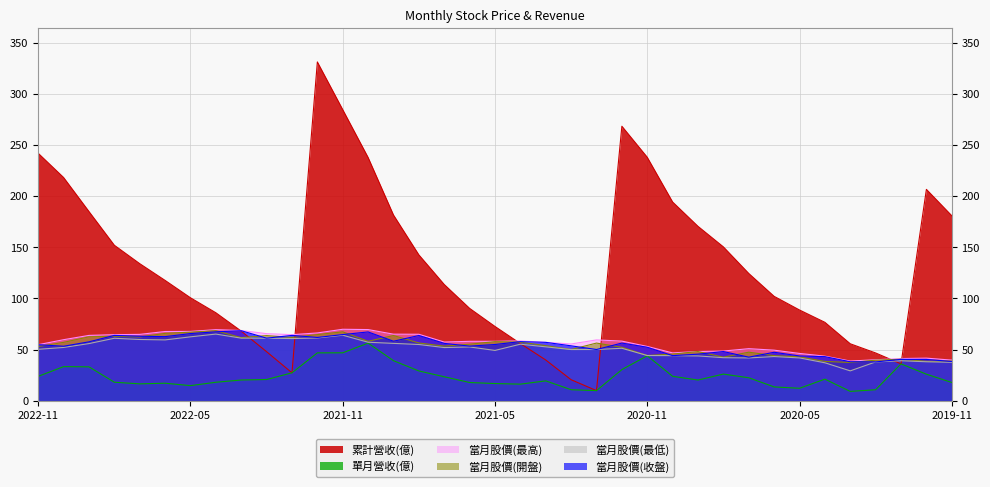

What are all the series names shown in the legend?

累計營收(億), 單月營收(億), 當月股價(最高), 當月股價(開盤), 當月股價(最低), 當月股價(收盤)